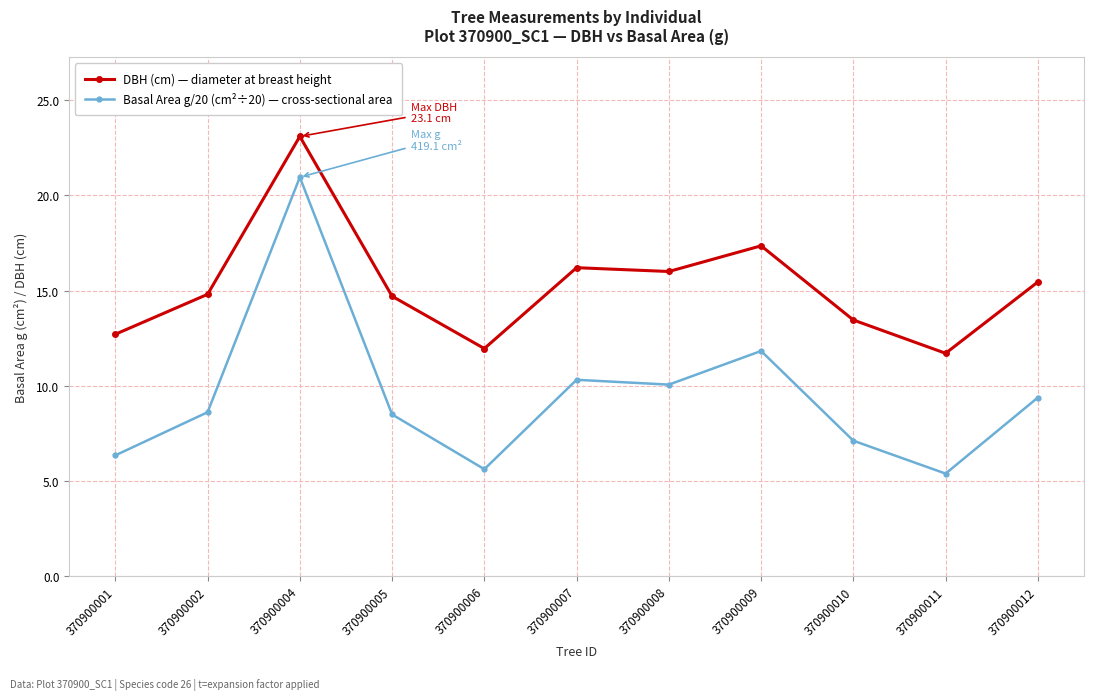

How many interior local valleys does the Basal Area g/20 (cm²÷20) — cross-sectional area series have?

3